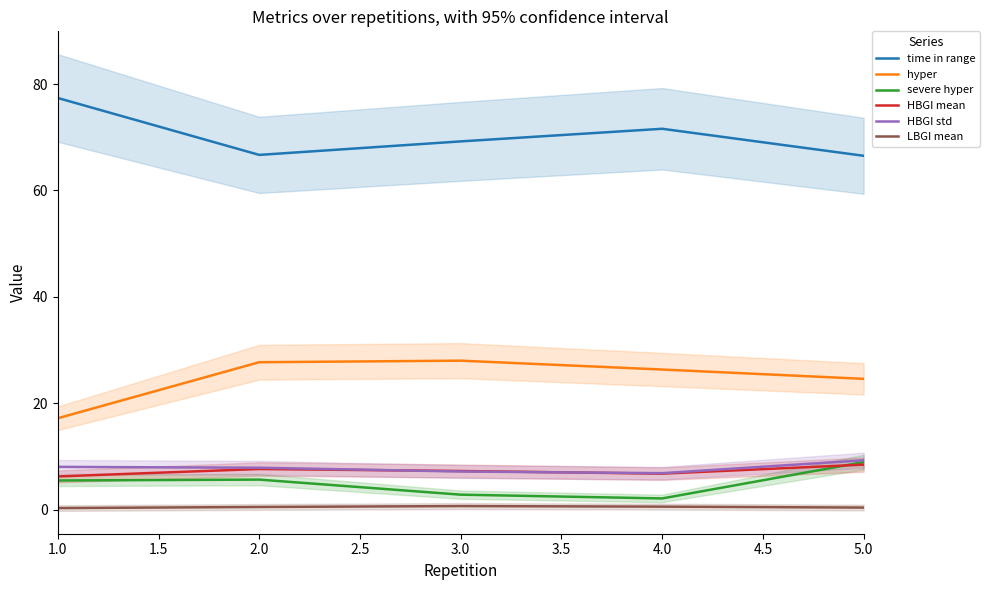

How many lines are shown in the chart?

6